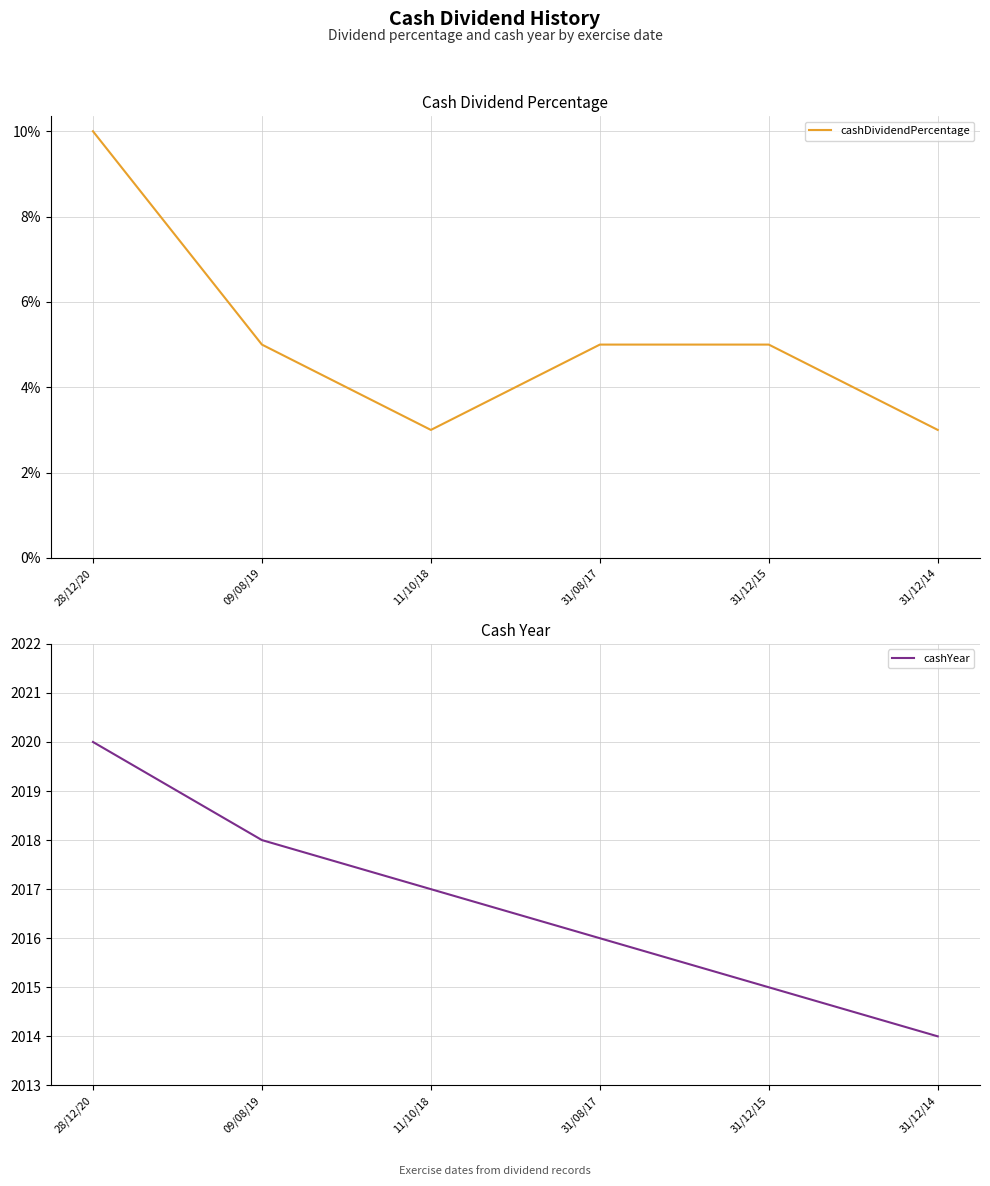

What is the label of the 6th point from the left?

31/12/14